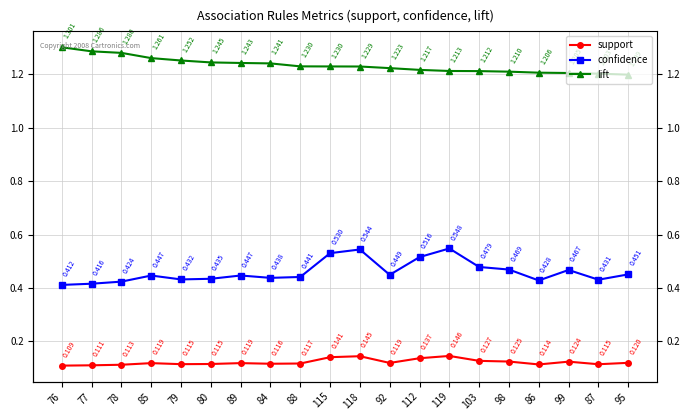

Does the chart display data point markers on the line(s)?

Yes